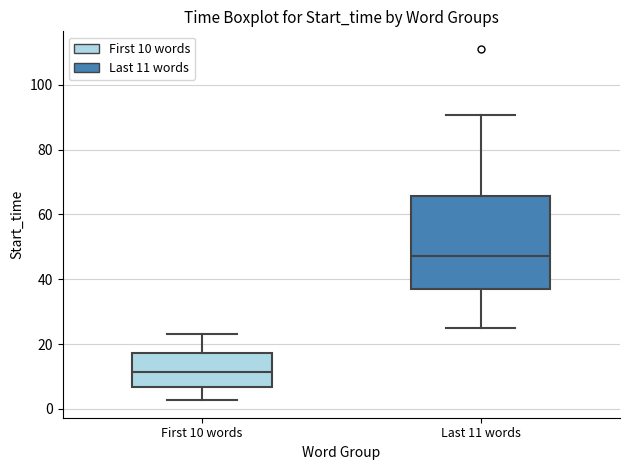

Where does the lower whisker of the box for Last 11 words end on the y-axis? The values are not printed on the chart, so give them approximately, as read against the axis.

26